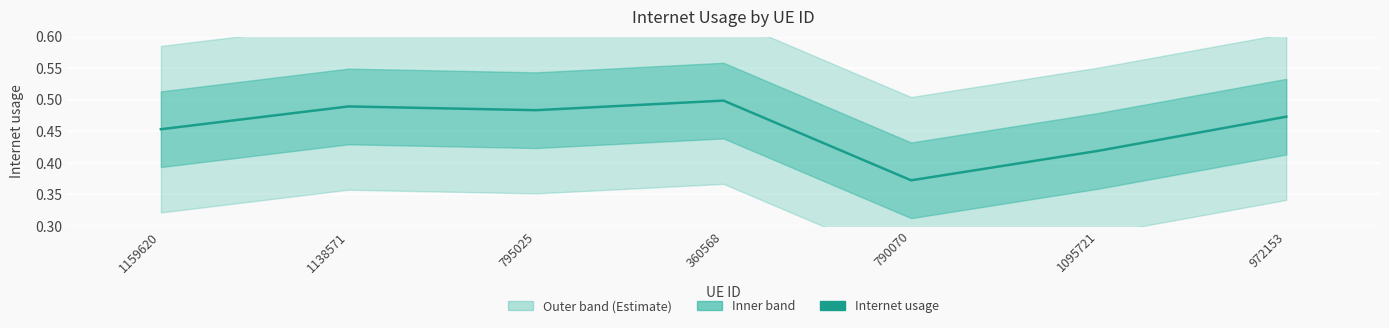

What is the label of the 7th point from the right?

1159620